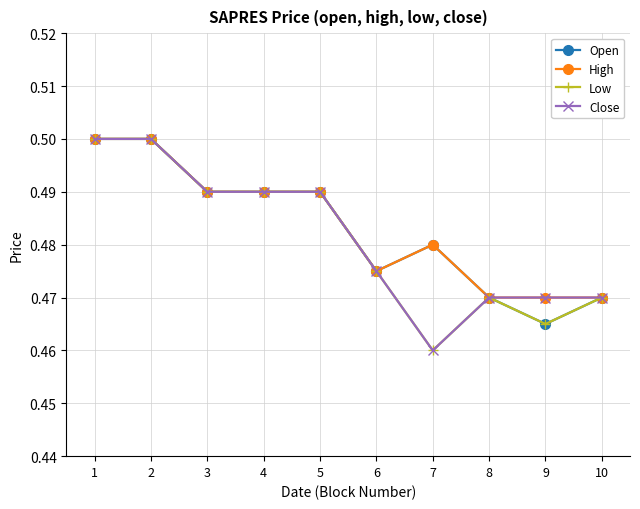

List the series in order of their overall mean, lowest first.

Low, Close, Open, High